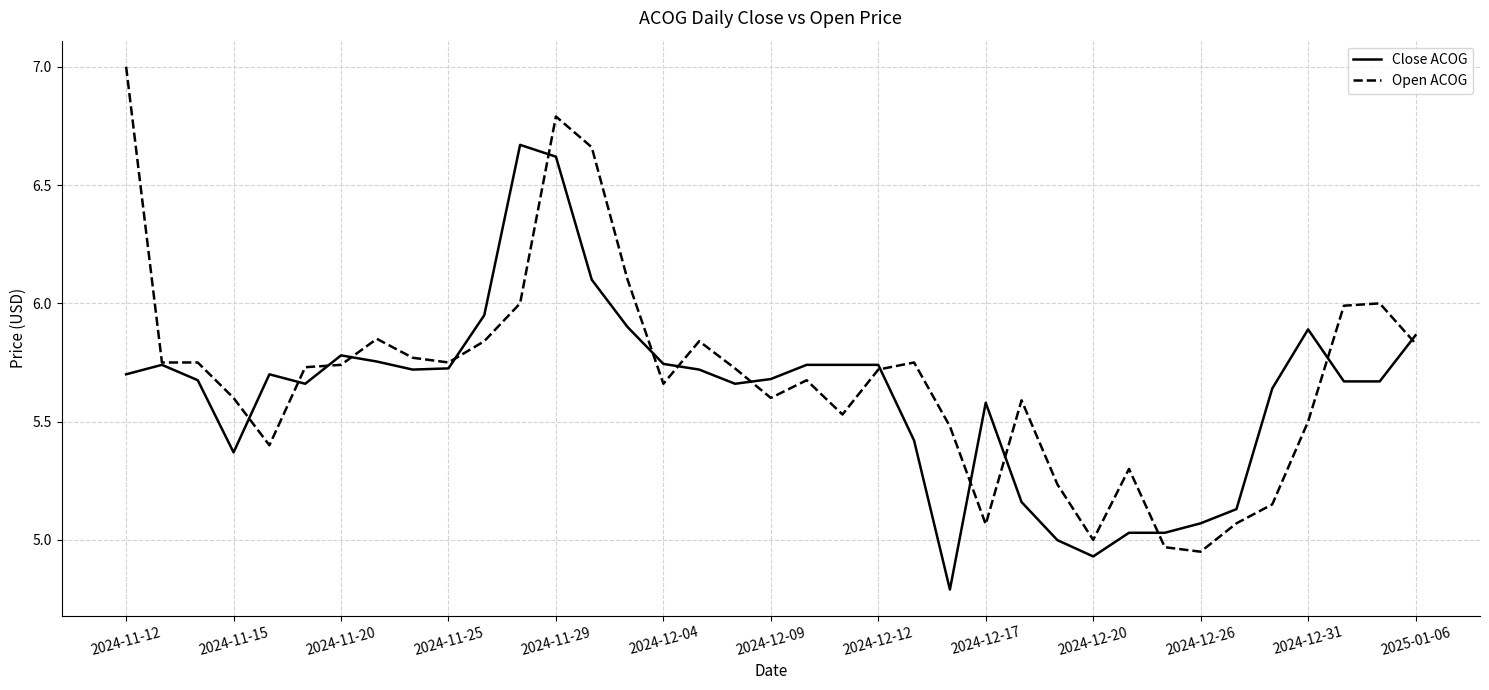

Which series ends up on top after the final intersection of Close ACOG and Open ACOG?

Close ACOG